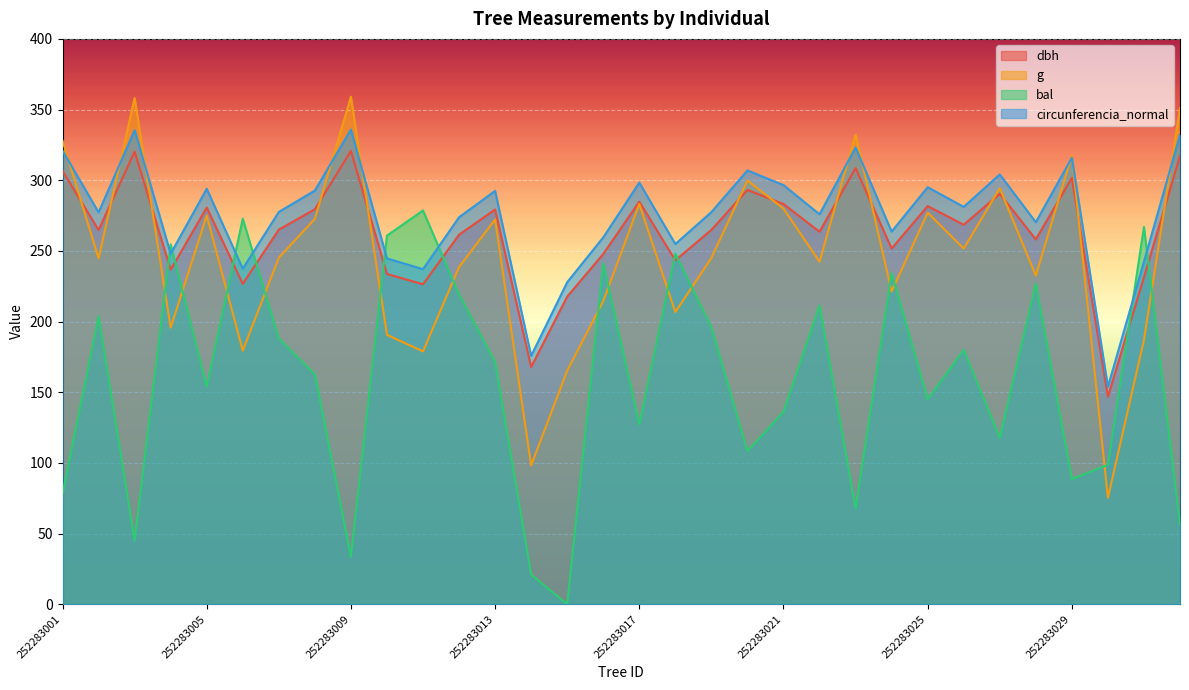

What is the sum of all dbh values?

8423.9